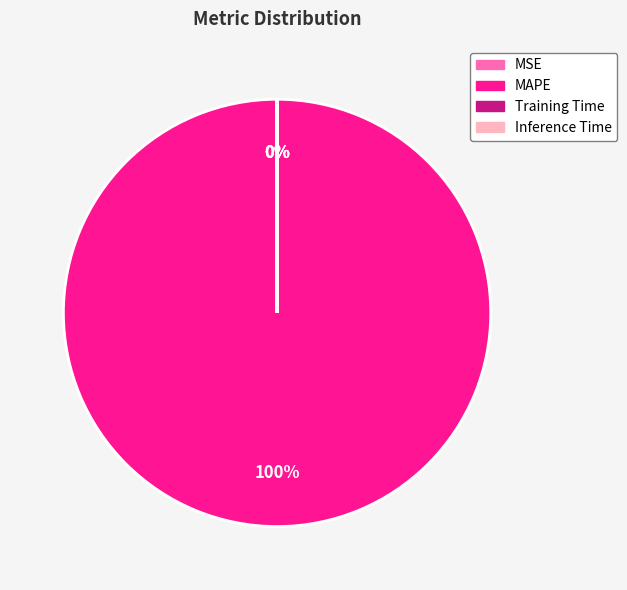

Which category has the biggest portion of the pie?

MAPE